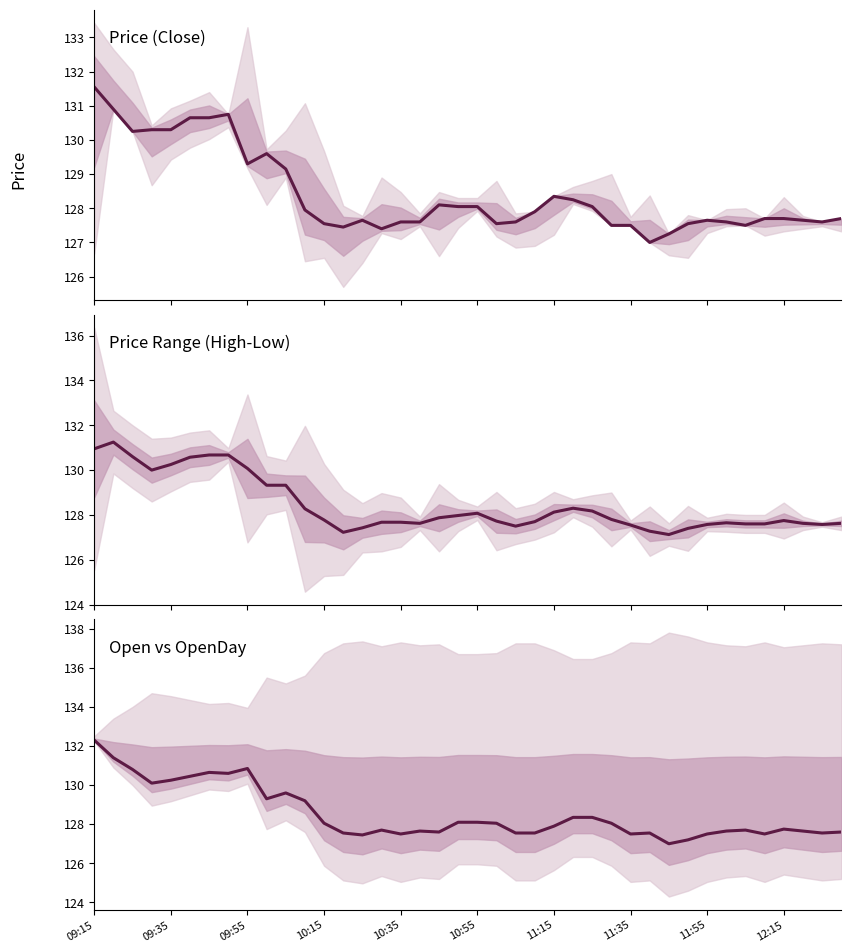

Rank the series at 22 from highest to lowest value.

Close, Open, High-Low Mid